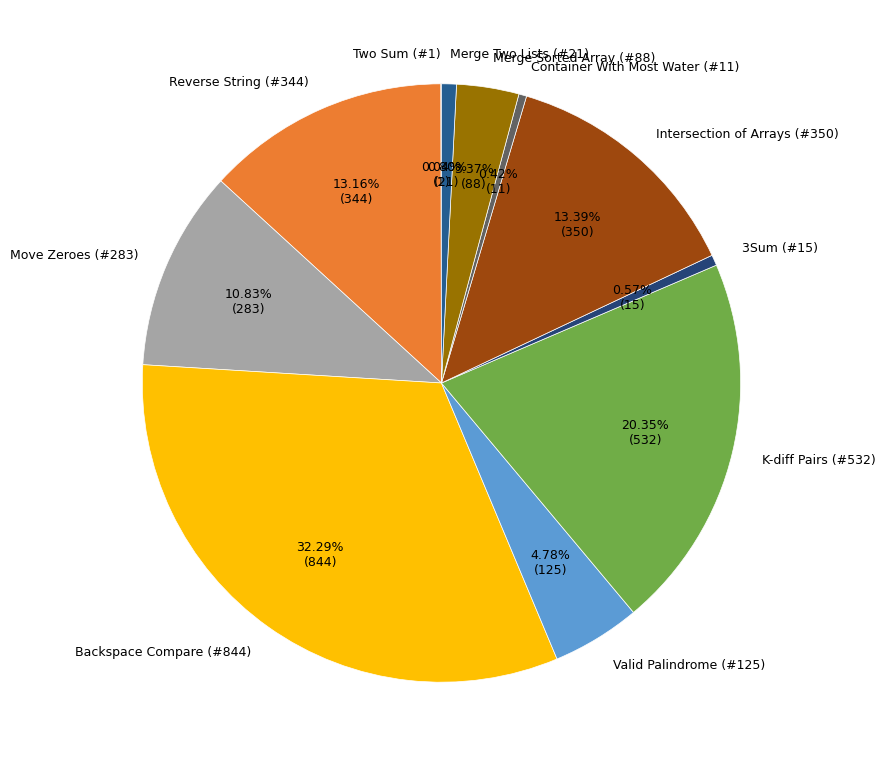

Which slice is the largest?

Backspace Compare (#844)